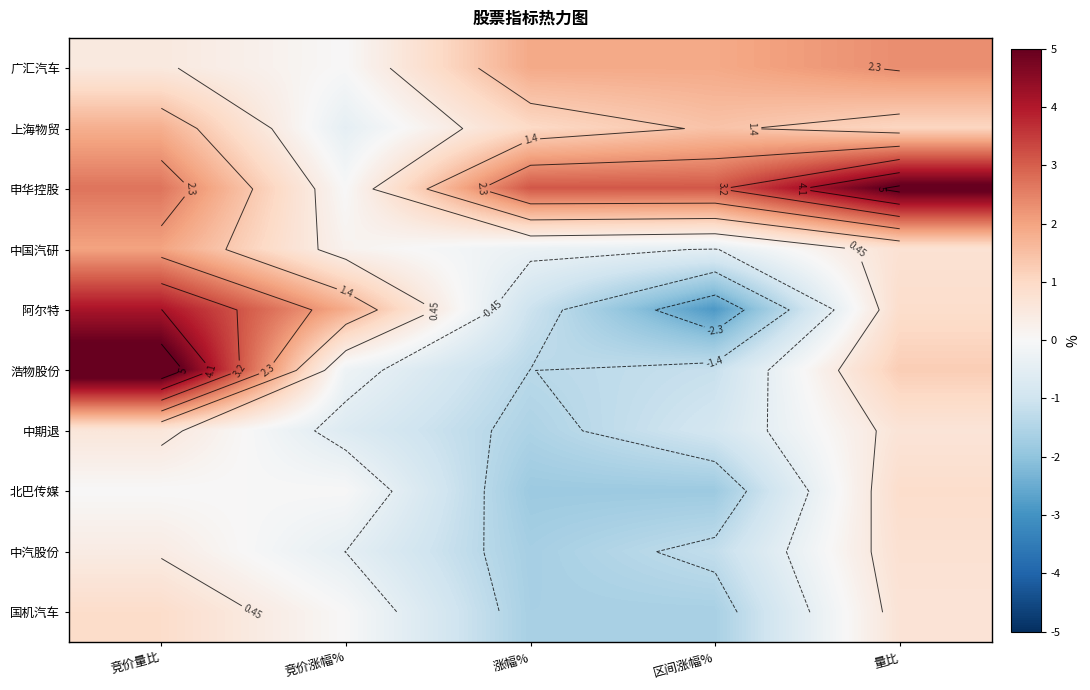

What is the minimum value shown in the chart?

-2.9